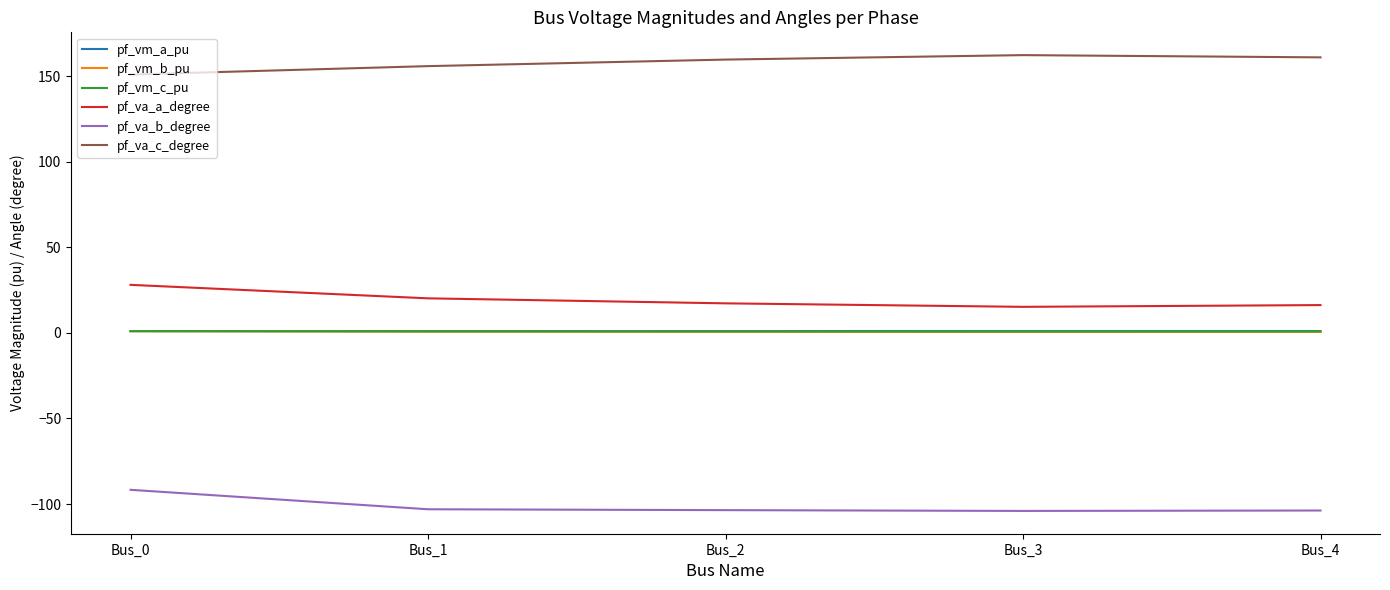

True or false: pf_va_a_degree and pf_va_c_degree intersect in this chart.

False